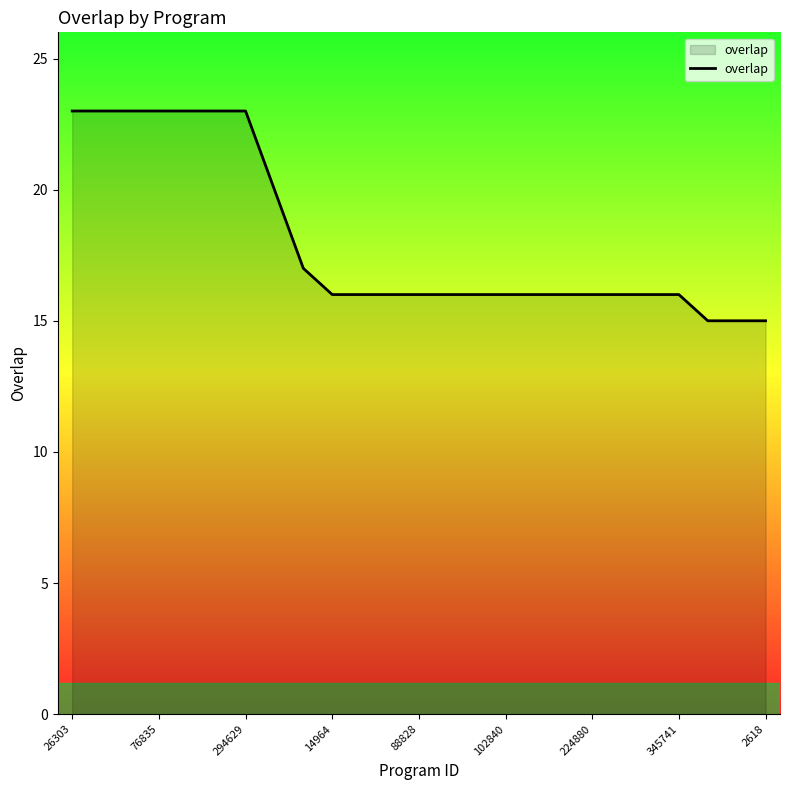

How many lines are shown in the chart?

1